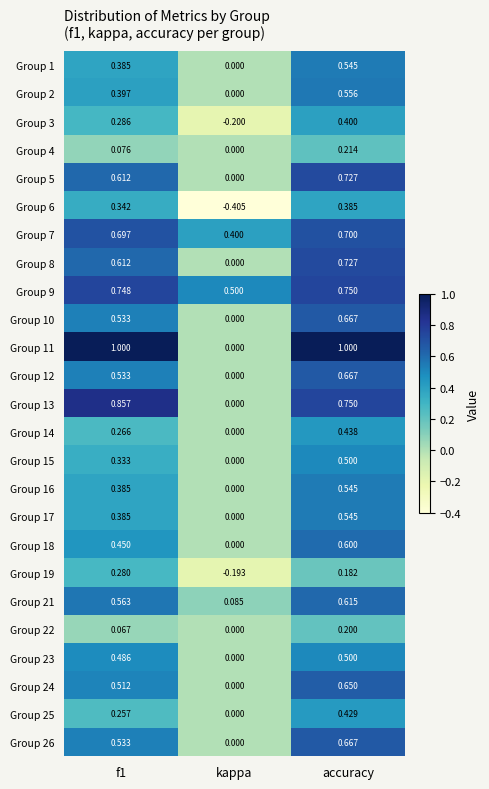

Which series has the widest spread of values?

Group 11